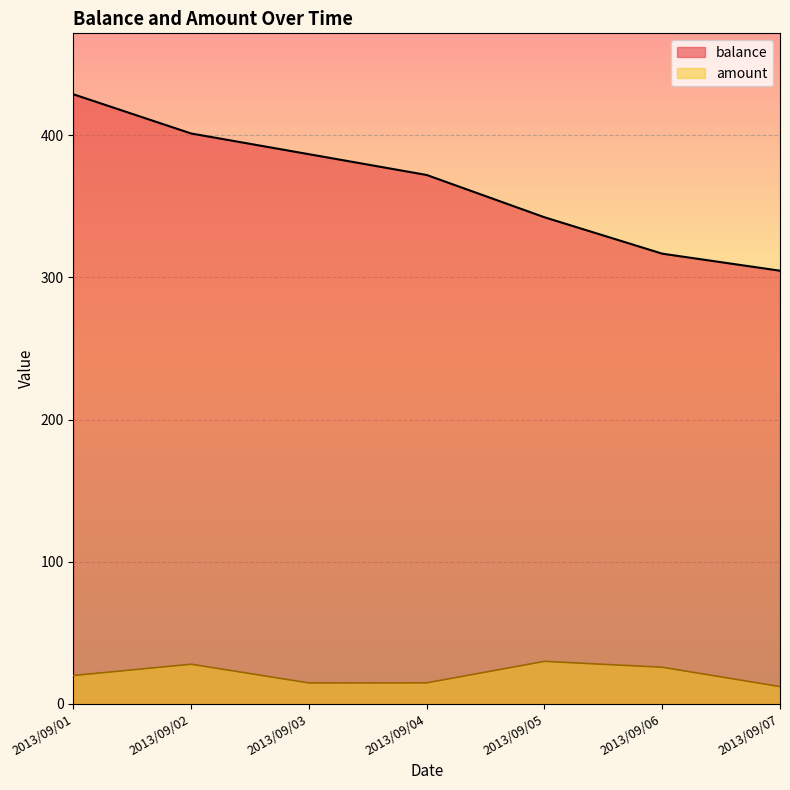

How many values in the balance series exceed 372?

4